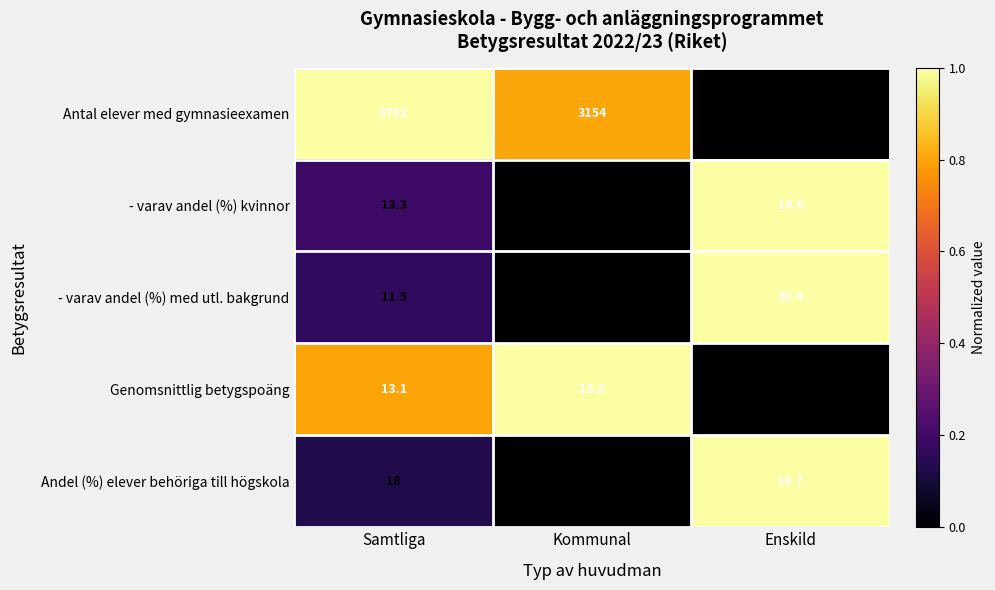

How many distinct data groups are displayed?

5